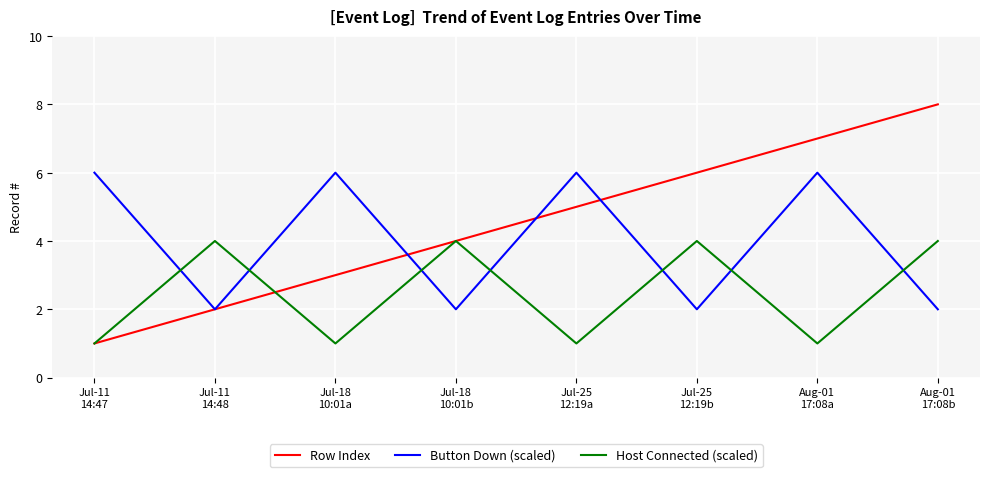

What is the smallest value displayed?

1